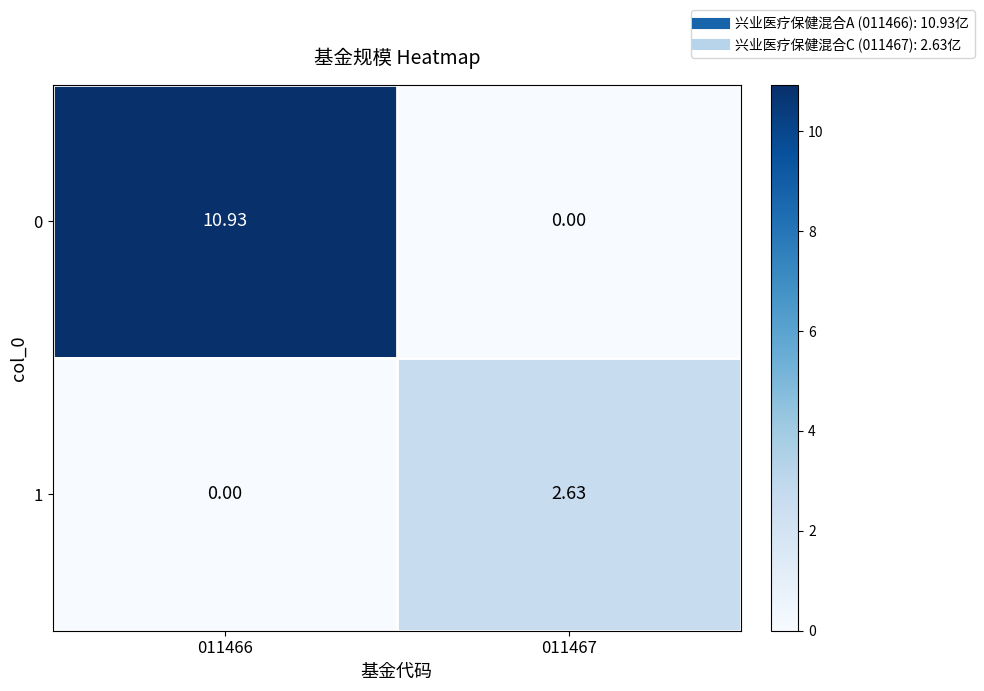

Is the value of 0 at 011467 greater than the value of 1 at 011467?

No